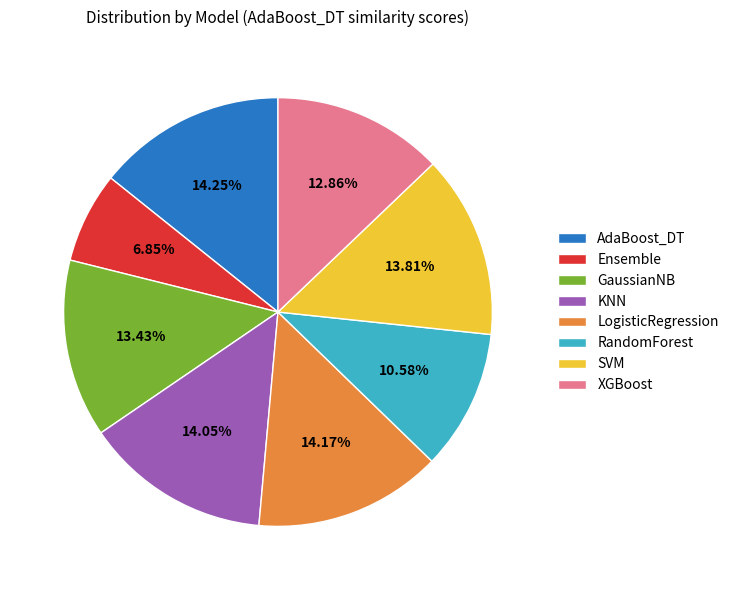

Is it true that GaussianNB is 13% of the pie?

True